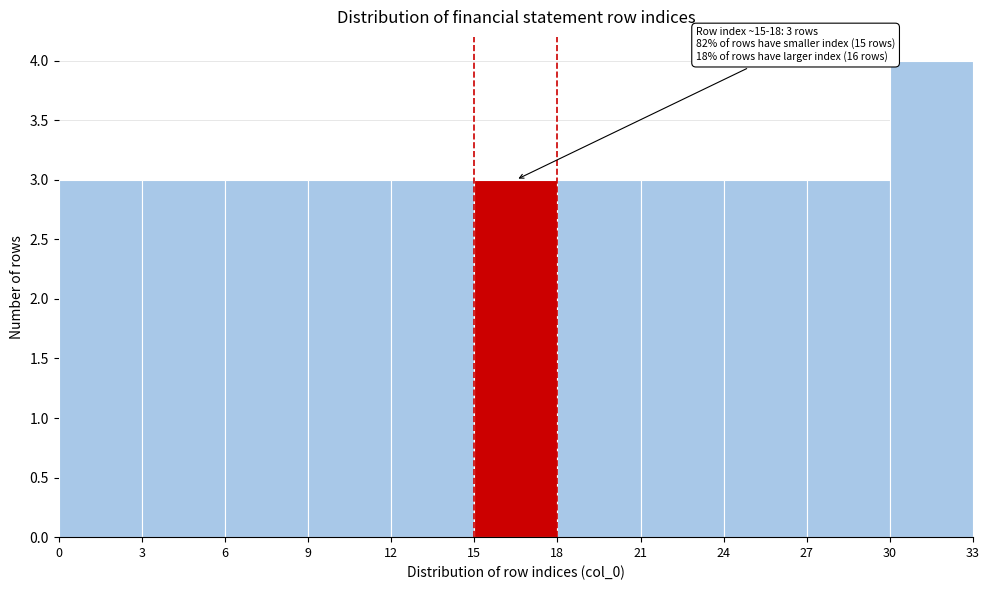

Over which range of the x-axis is the bar tallest?

30 to 33